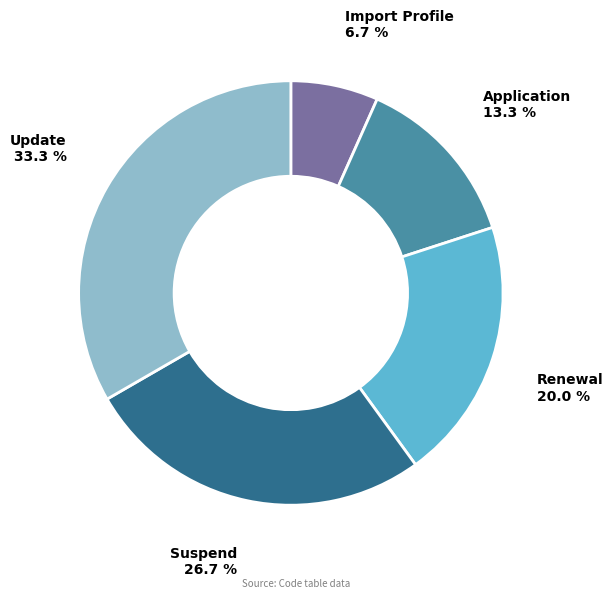

Approximately how many times larger is the value at Suspend compared to Renewal?

1.3